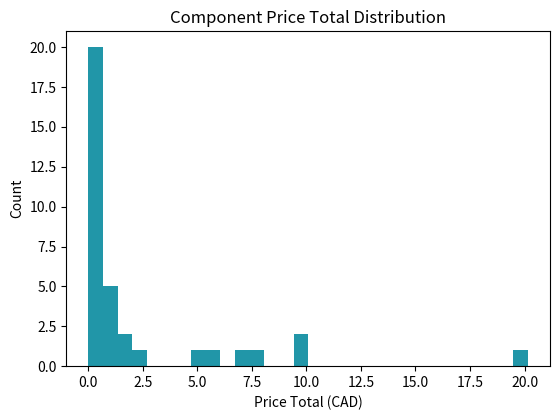

Around what value on the x-axis is the tallest bar? Give the approximate position of its centre, as read against the axis.

0.5